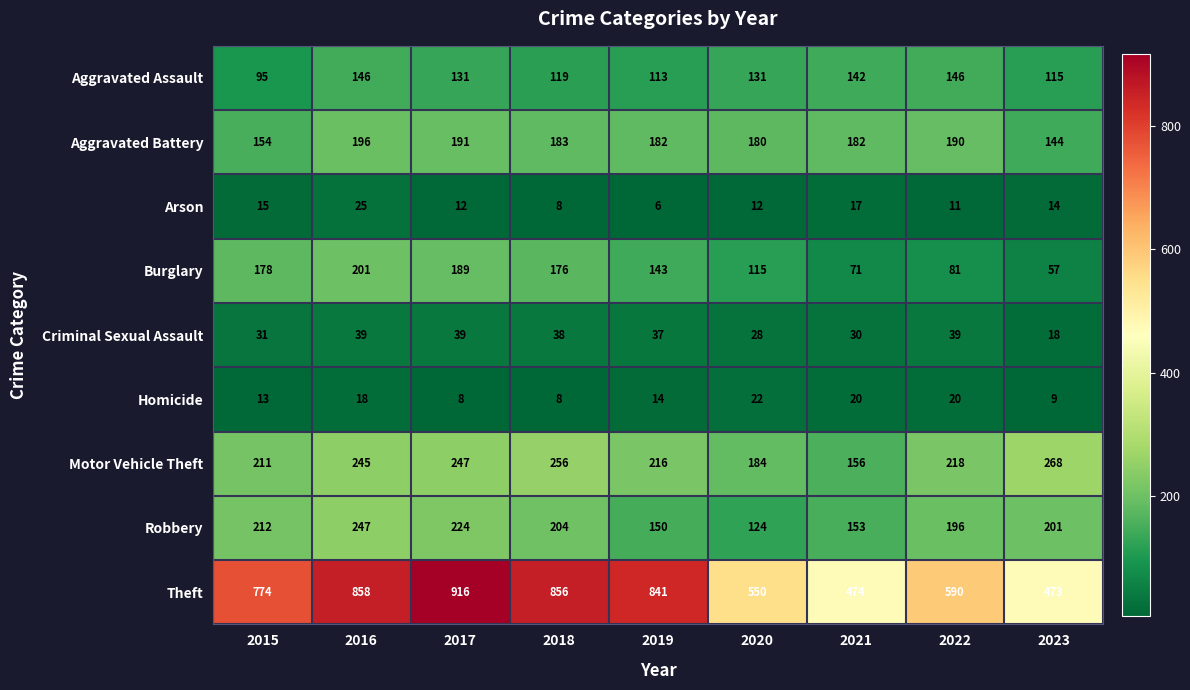

Is it true that Aggravated Assault equals 95 at 2015?

True